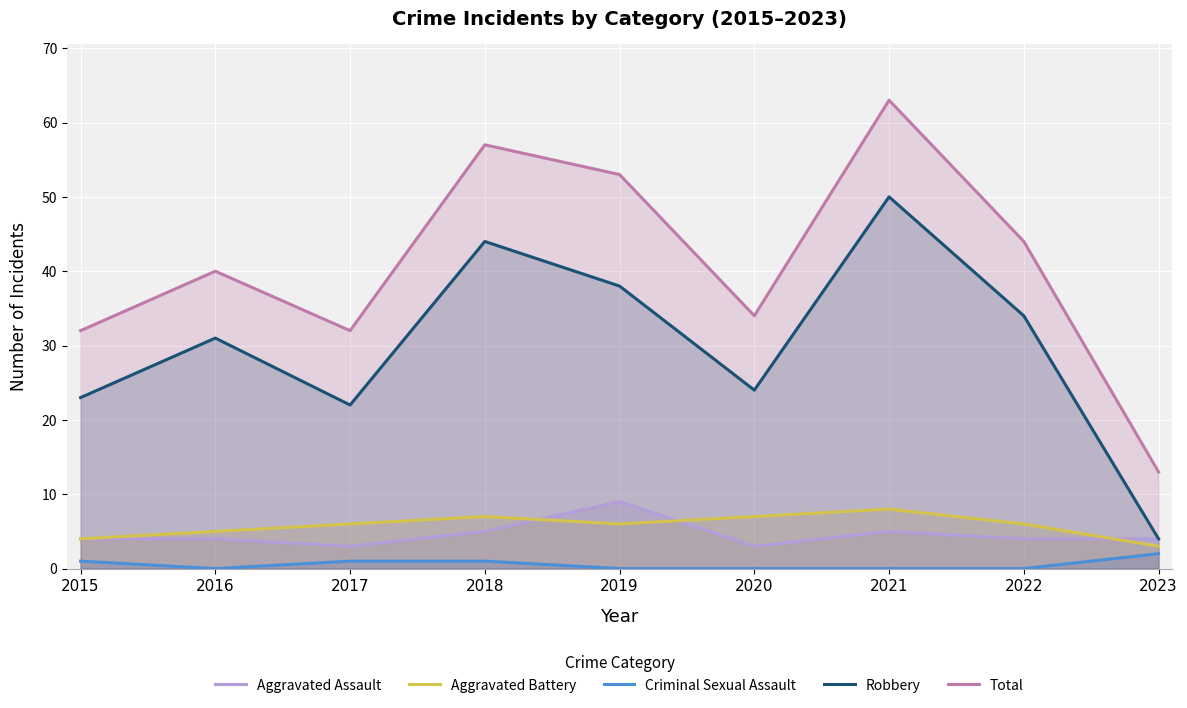

Which has a higher value, 2020 or 2019?

2019